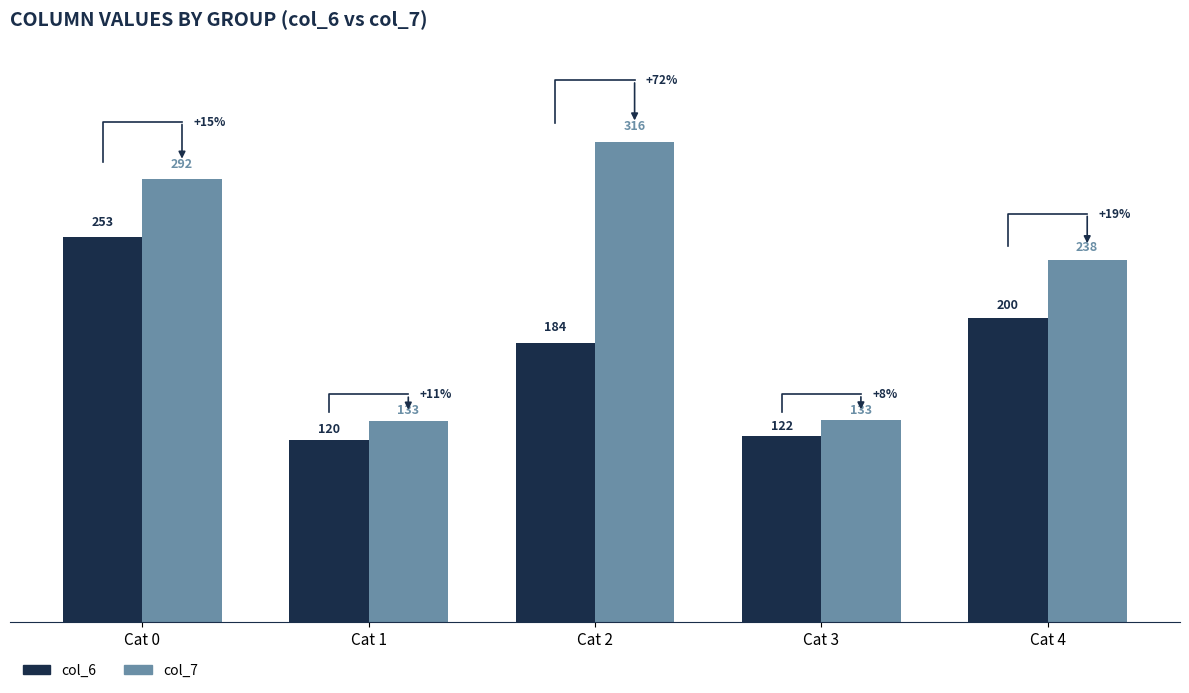

What is the average value of the col_6 series?

175.8